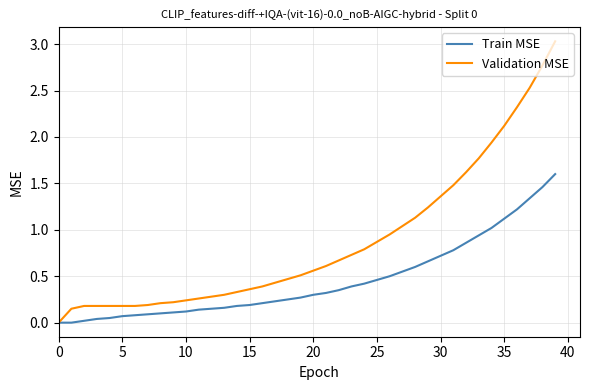

Which series has the largest total across all categories?

Validation MSE